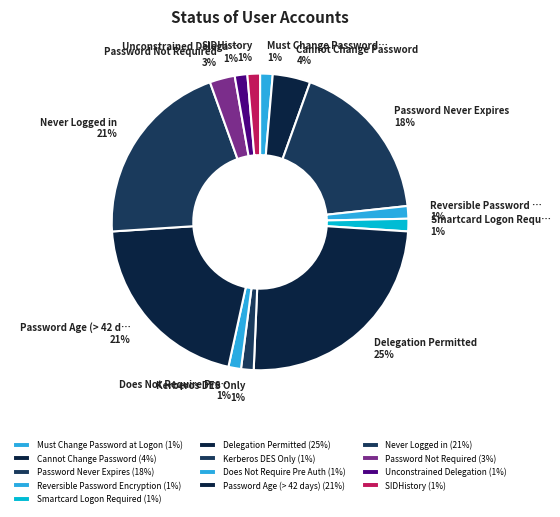

To the nearest percent, what portion does Delegation Permitted represent?

25%